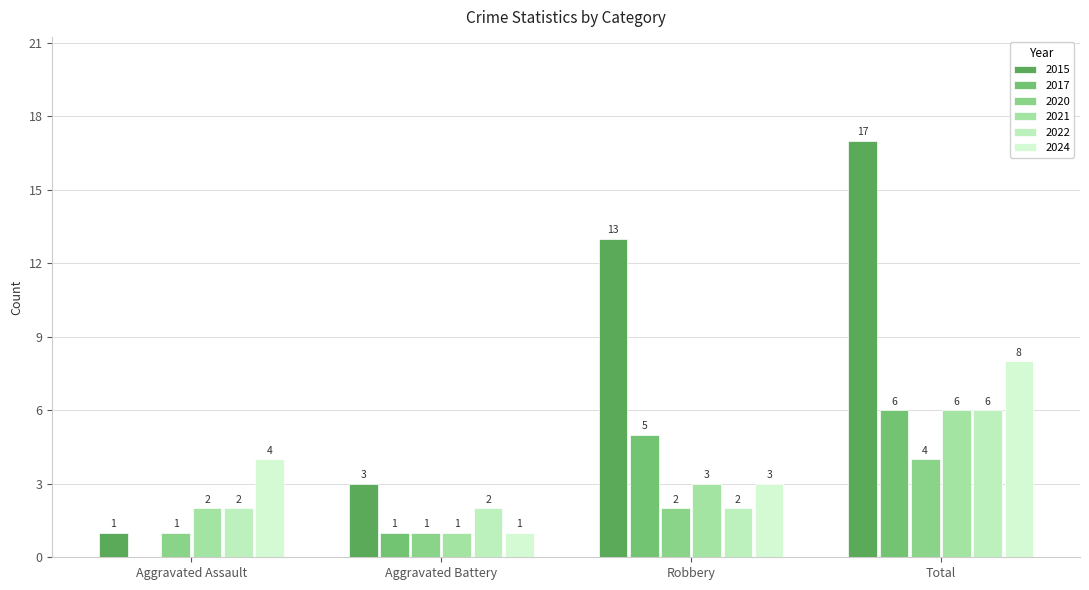

Are the bars horizontal?

No